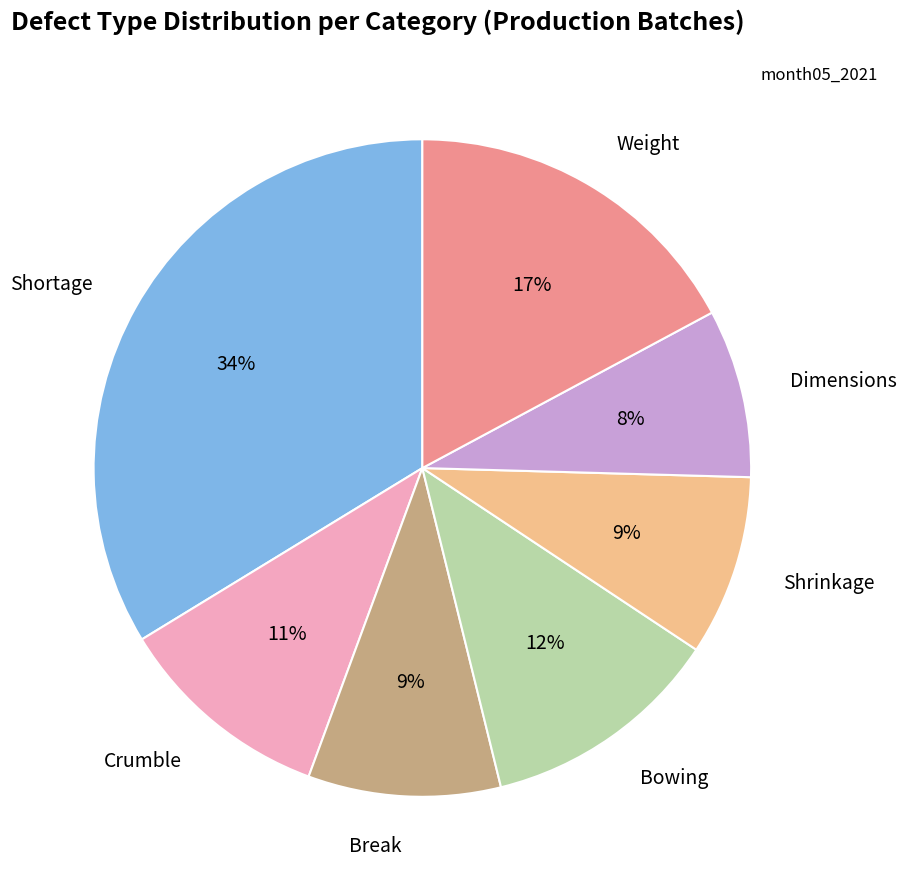

To the nearest percent, what percentage of the pie is Crumble?

11%